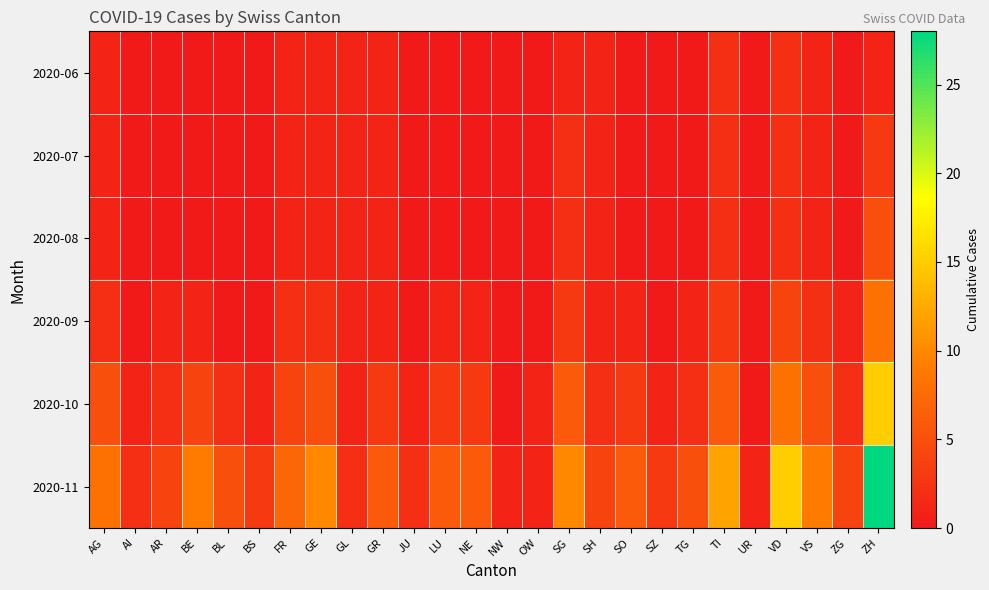

Which has a higher value, TI or GE?

TI